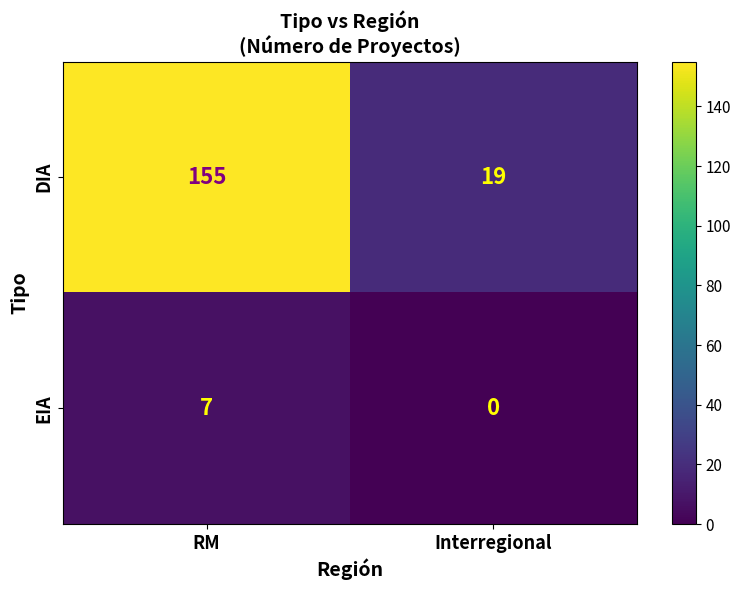

The EIA series shows 10 at RM. True or false?

False